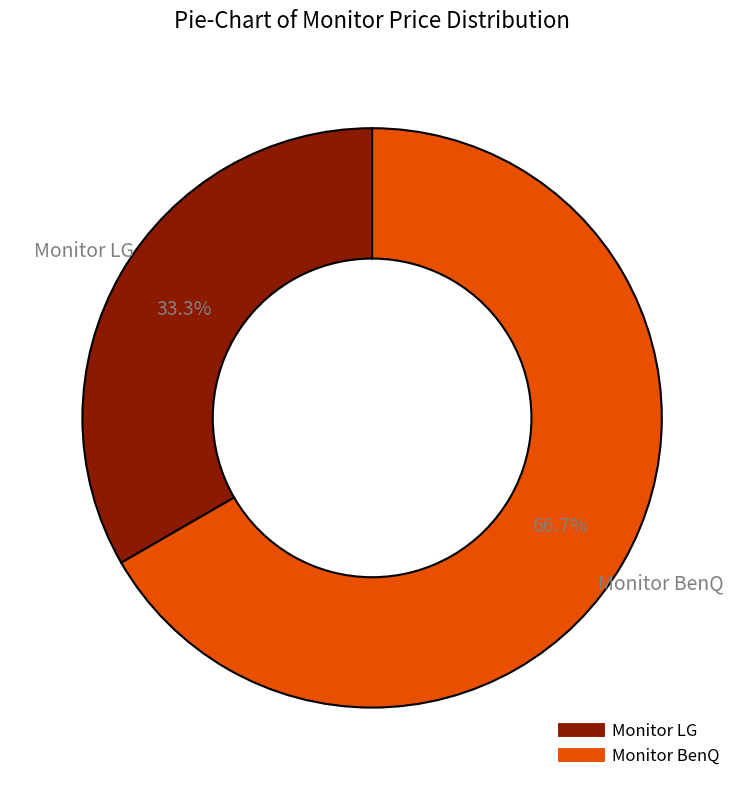

To the nearest percent, what percentage of the pie is Monitor BenQ?

67%